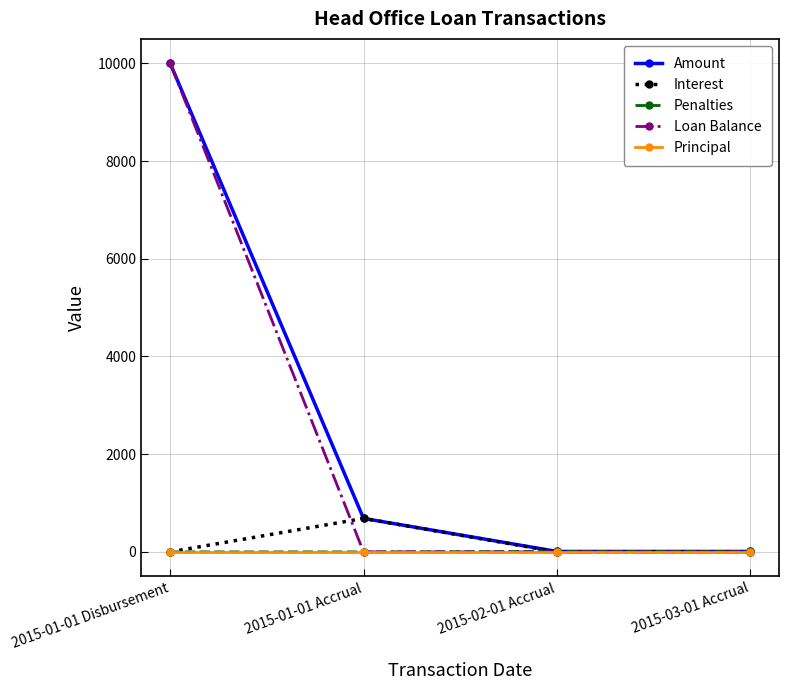

Which series has the largest range (max minus min)?

Loan Balance